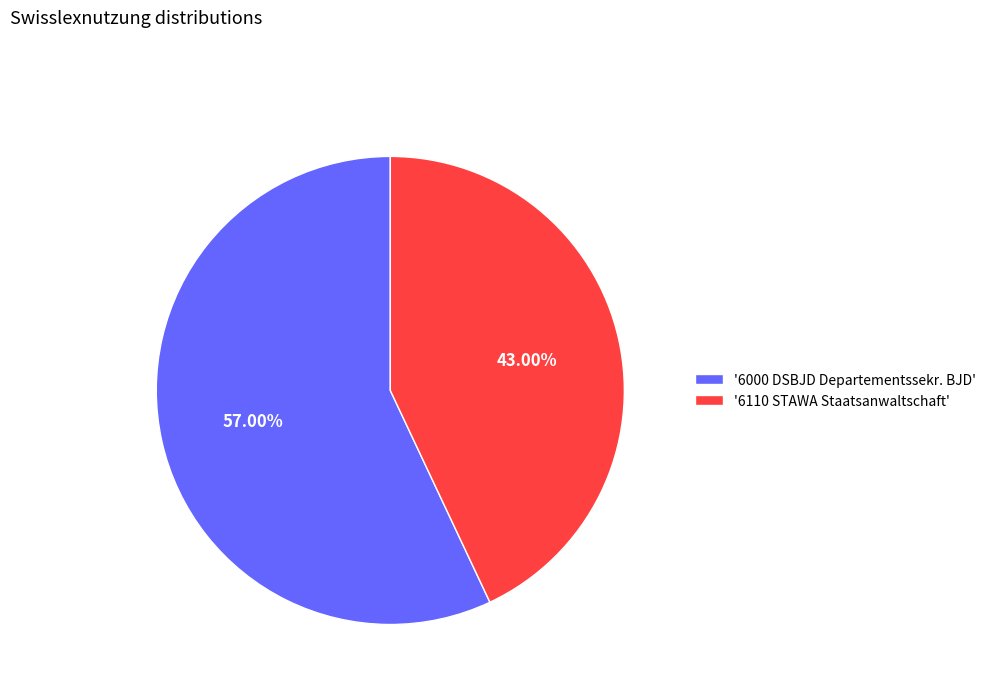

Count the number of slices in the pie.

2